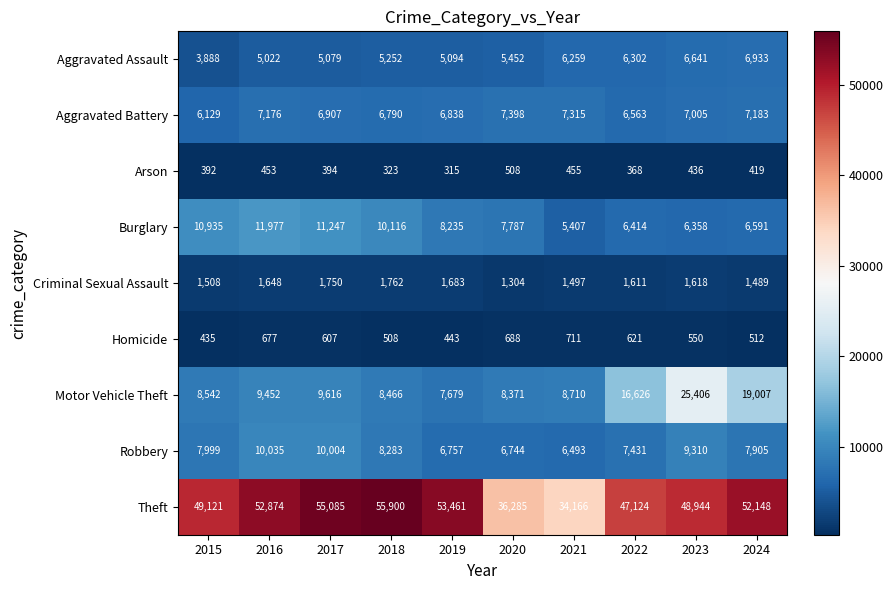

At 2018, list the series in order from largest to smallest.

Theft, Burglary, Motor Vehicle Theft, Robbery, Aggravated Battery, Aggravated Assault, Criminal Sexual Assault, Homicide, Arson